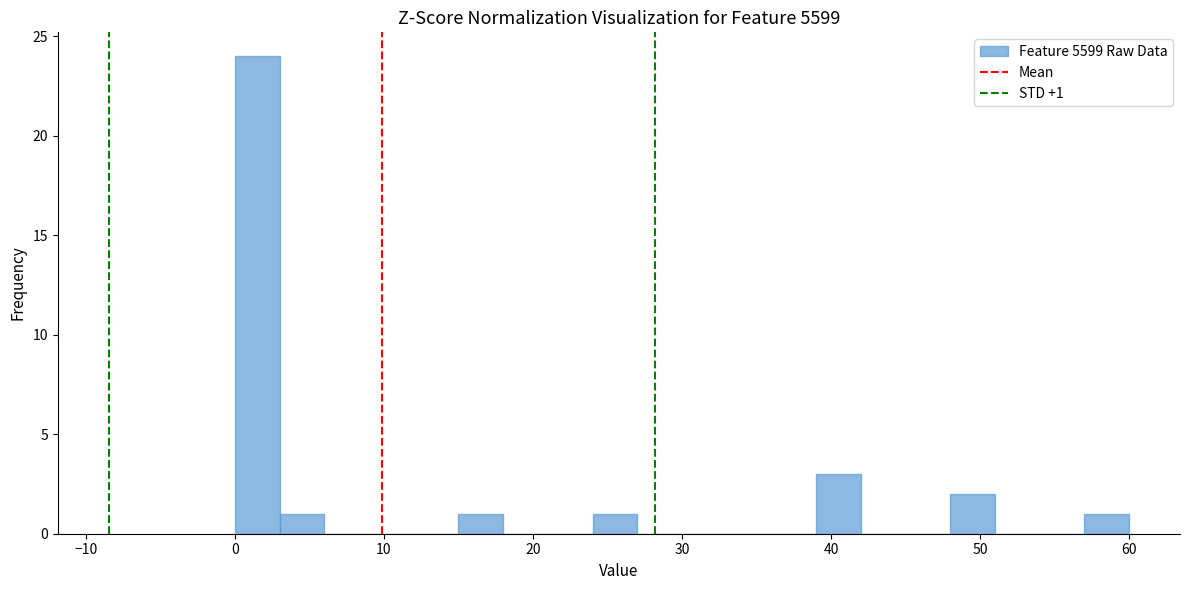

Read against the x-axis, roughly where is the centre of the tallest bar?

2